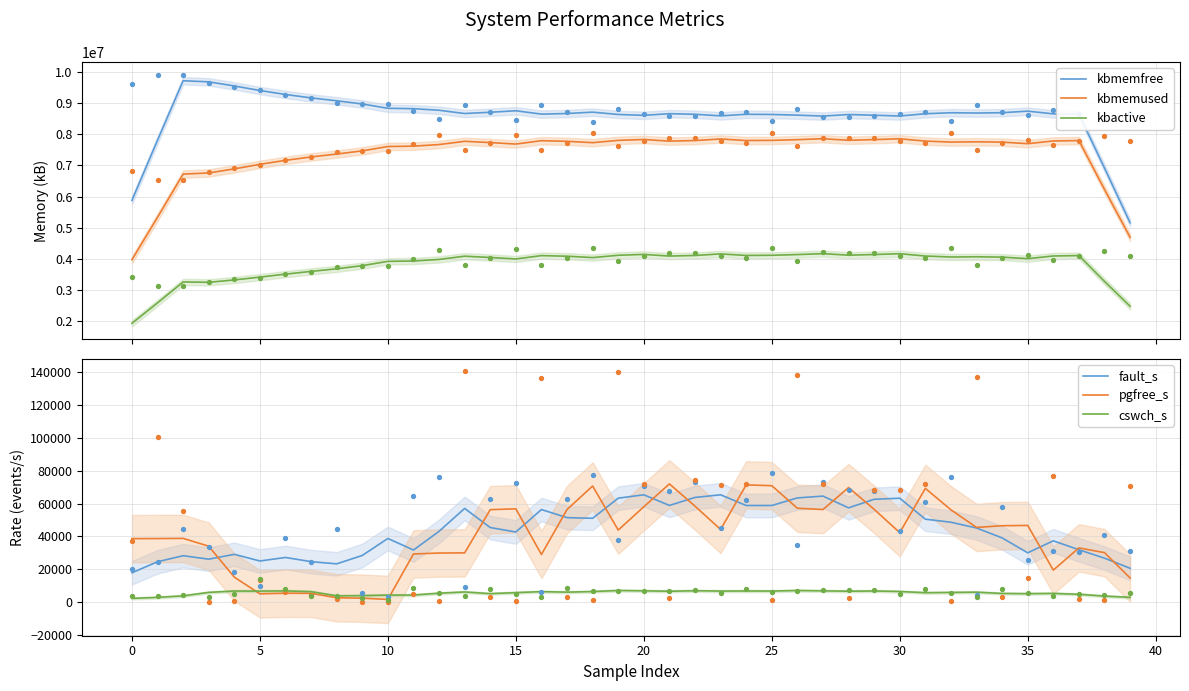

What are all the series names shown in the legend?

kbmemfree, kbmemused, kbactive, fault_s, pgfree_s, cswch_s